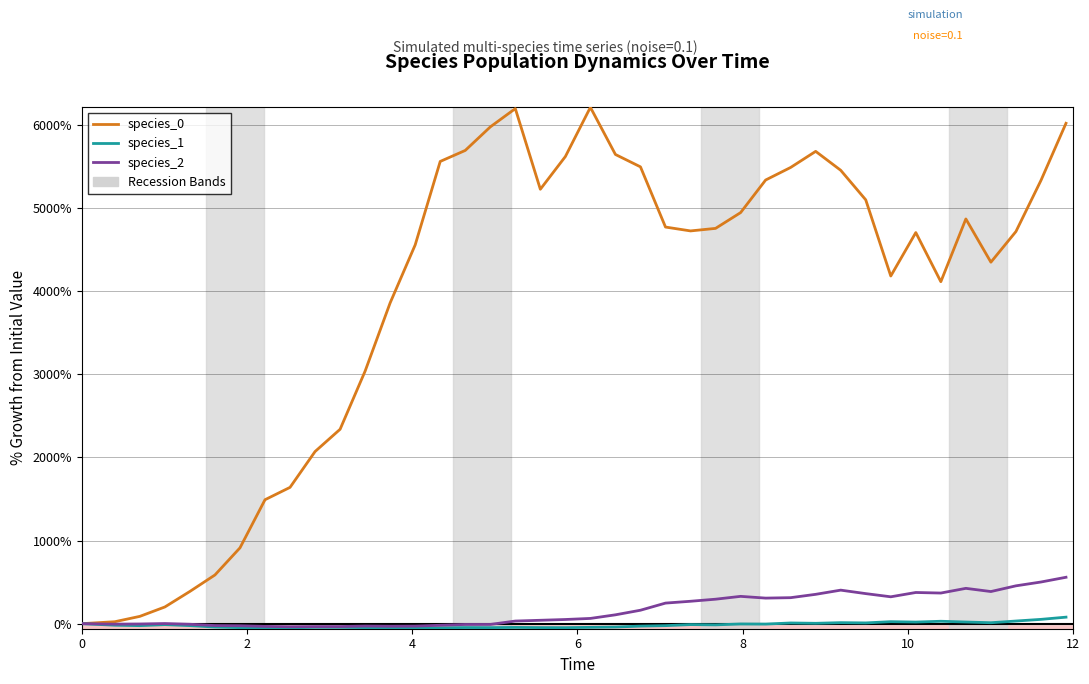

What is the highest value of the species_0 series?

6213.2